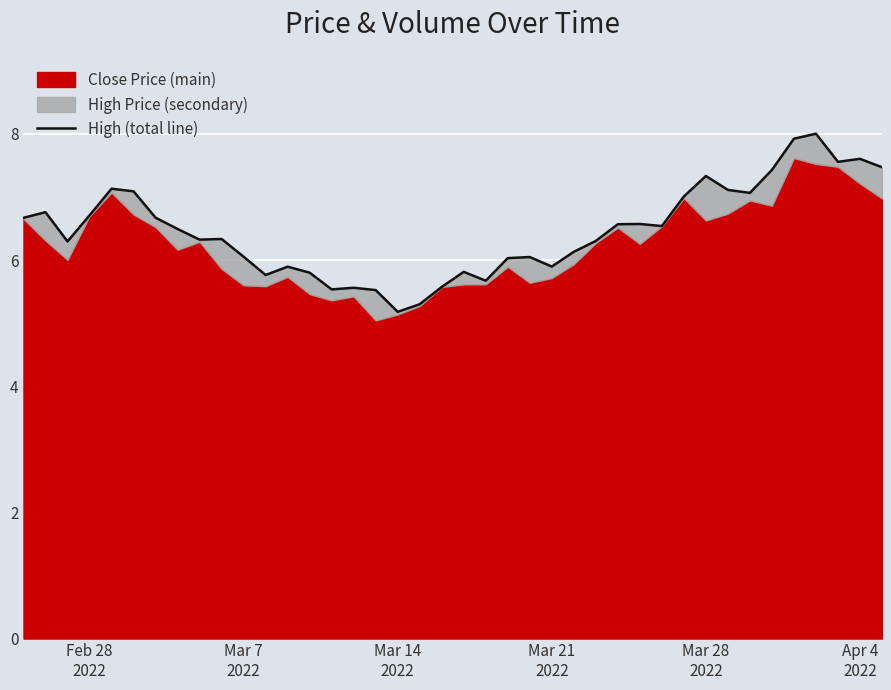

How many lines are shown in the chart?

1